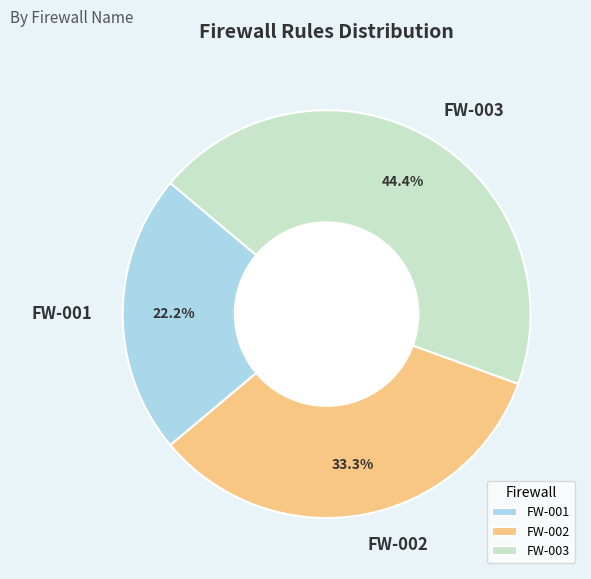

What portion of the pie excludes FW-003?

55.6%